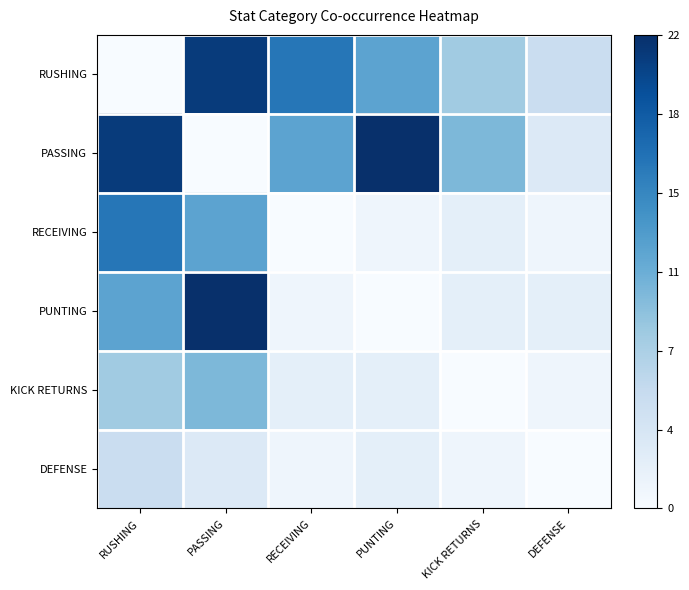

Reading left to right, extract all data points from this chart.

RUSHING: RUSHING=0.0	PASSING=1.0	RECEIVING=0.7	PUNTING=0.5	KICK RETURNS=0.4	DEFENSE=0.2
PASSING: RUSHING=1.0	PASSING=0.0	RECEIVING=0.5	PUNTING=1.0	KICK RETURNS=0.5	DEFENSE=0.1
RECEIVING: RUSHING=0.7	PASSING=0.5	RECEIVING=0.0	PUNTING=0.0	KICK RETURNS=0.1	DEFENSE=0.0
PUNTING: RUSHING=0.5	PASSING=1.0	RECEIVING=0.0	PUNTING=0.0	KICK RETURNS=0.1	DEFENSE=0.1
KICK RETURNS: RUSHING=0.4	PASSING=0.5	RECEIVING=0.1	PUNTING=0.1	KICK RETURNS=0.0	DEFENSE=0.0
DEFENSE: RUSHING=0.2	PASSING=0.1	RECEIVING=0.0	PUNTING=0.1	KICK RETURNS=0.0	DEFENSE=0.0